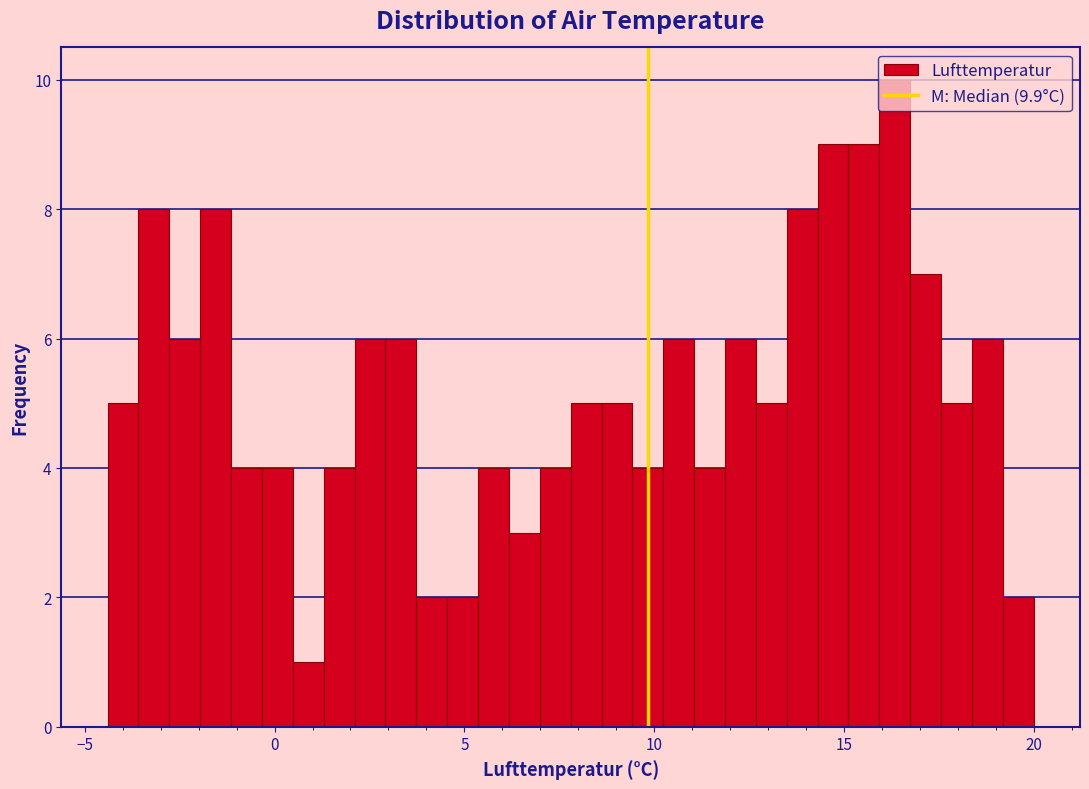

Read against the x-axis, roughly where is the centre of the tallest bar?

16.5